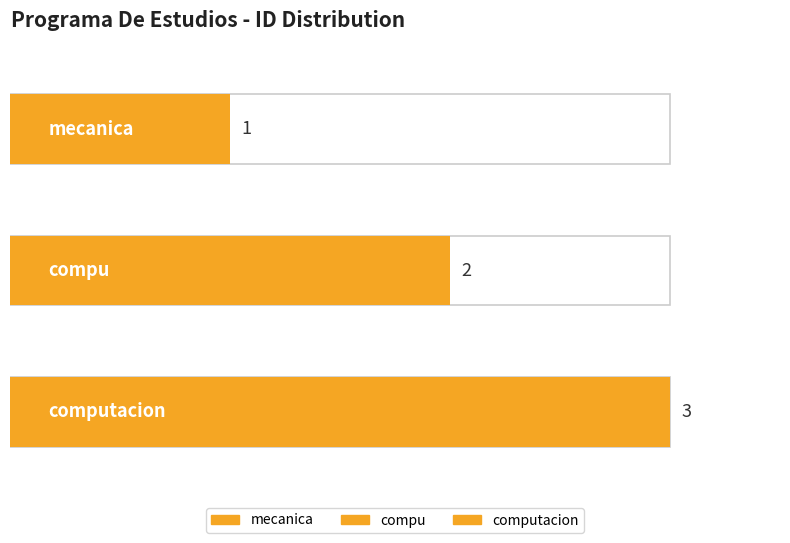

Reading left to right, what are all the values shown in this chart?

mecanica=1	compu=2	computacion=3